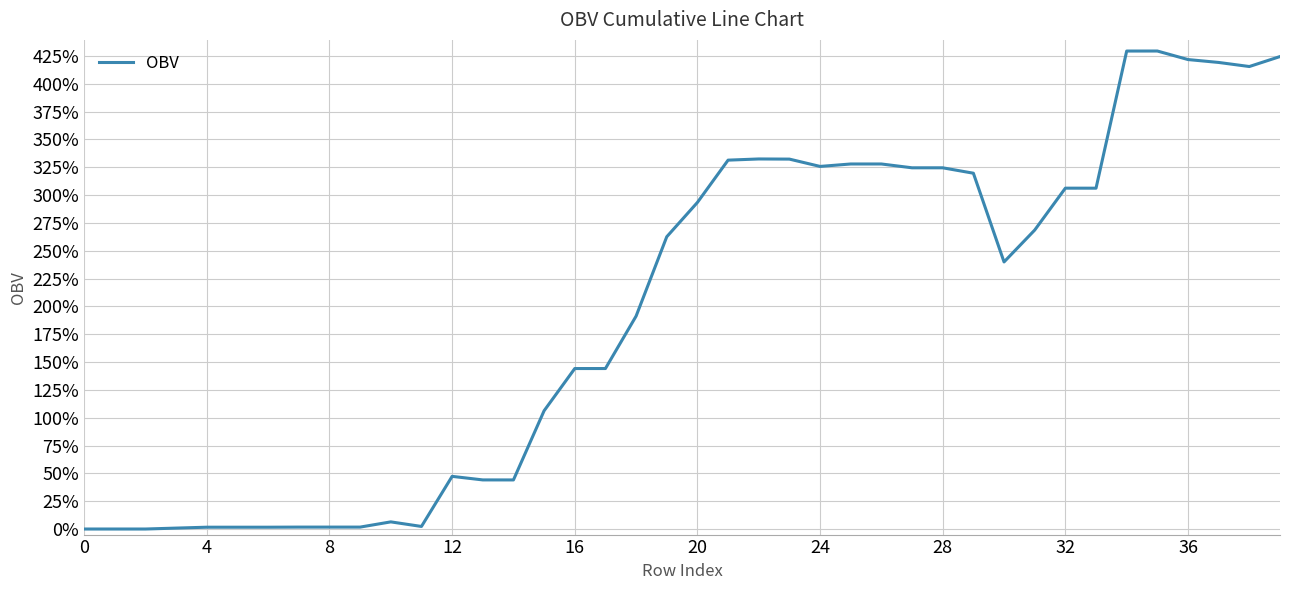

What is the difference between the maximum and minimum values?

429.4